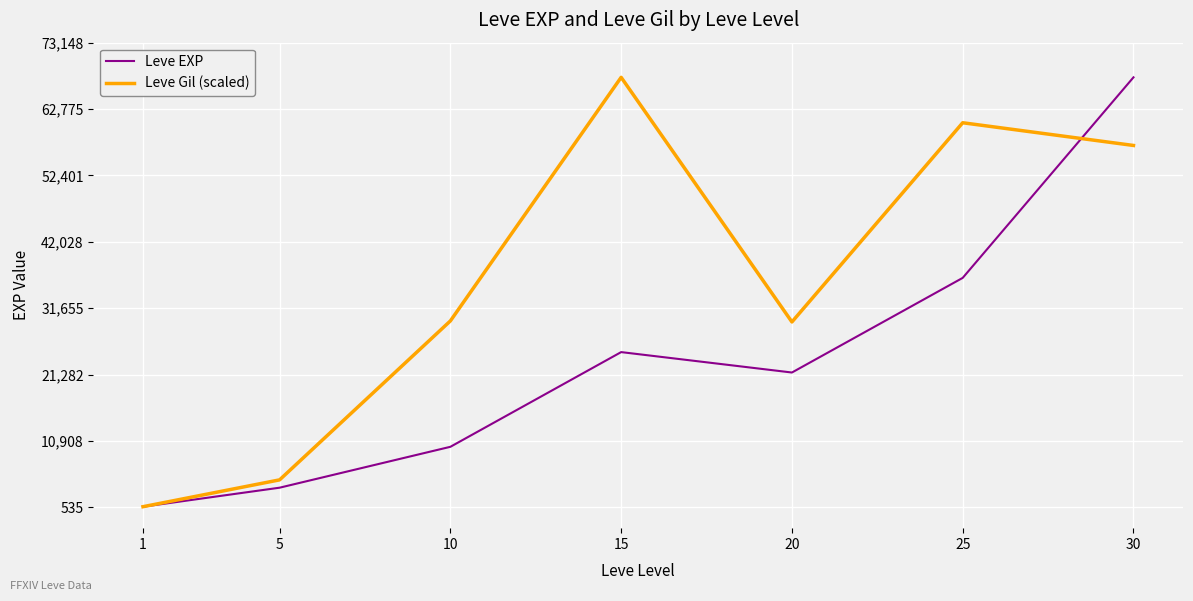

At which category is the sum across all series the highest?

30